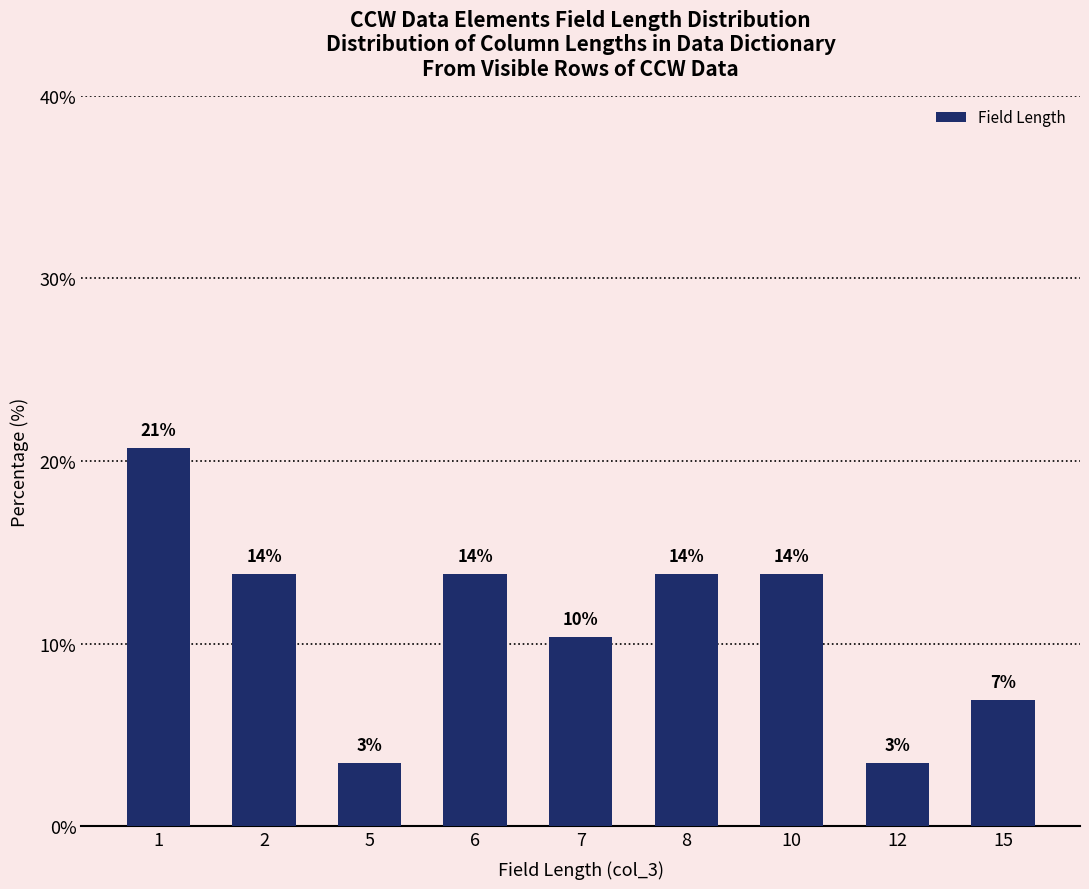

What is the difference between the maximum and minimum values?

17.2